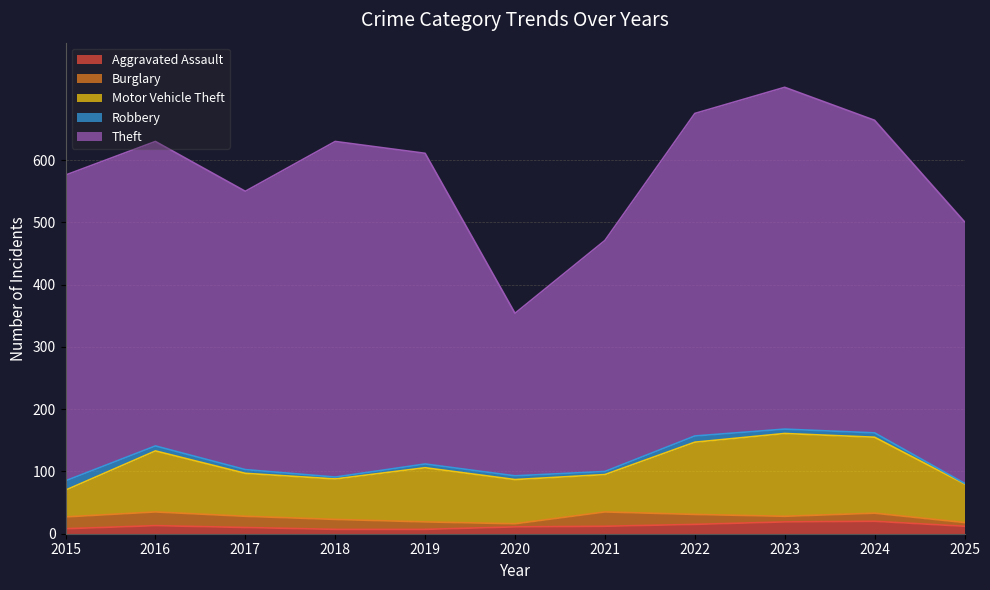

Is the value of Theft at 2018 greater than the value of Robbery at 2022?

Yes